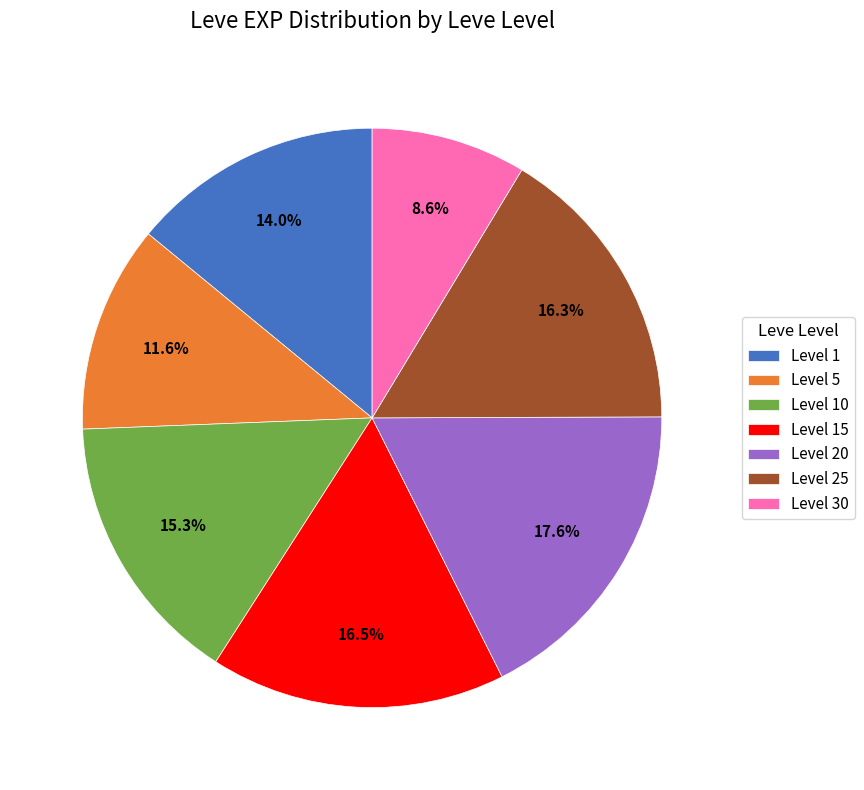

Combined, do Level 25 and Level 10 account for over 50%?

No